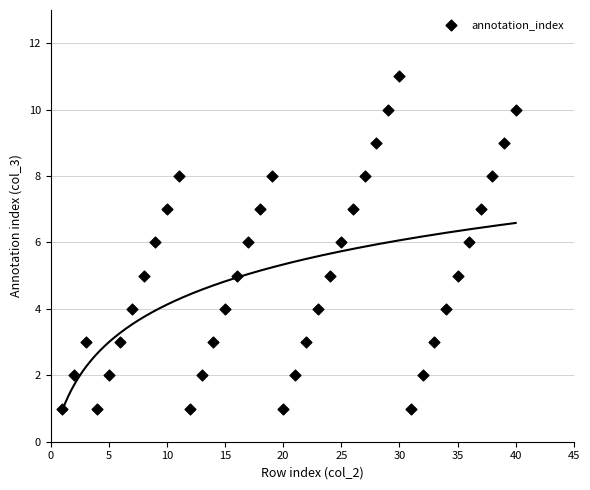

What is the range of Y values (max minus min)?

10